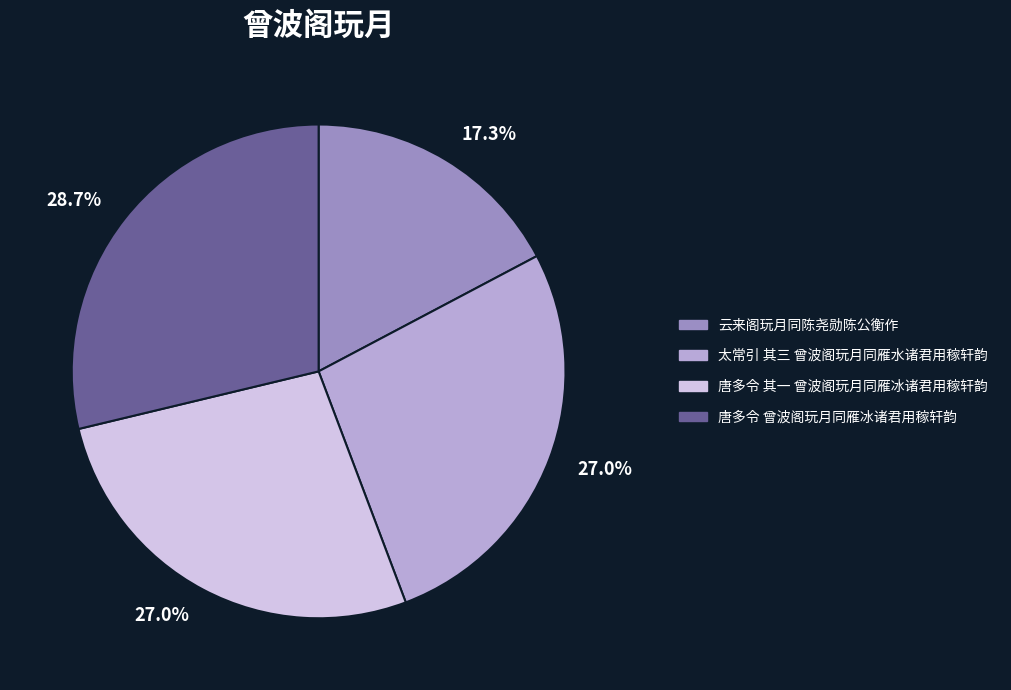

To the nearest percent, what is the difference between the largest and smallest slice percentages?

11%